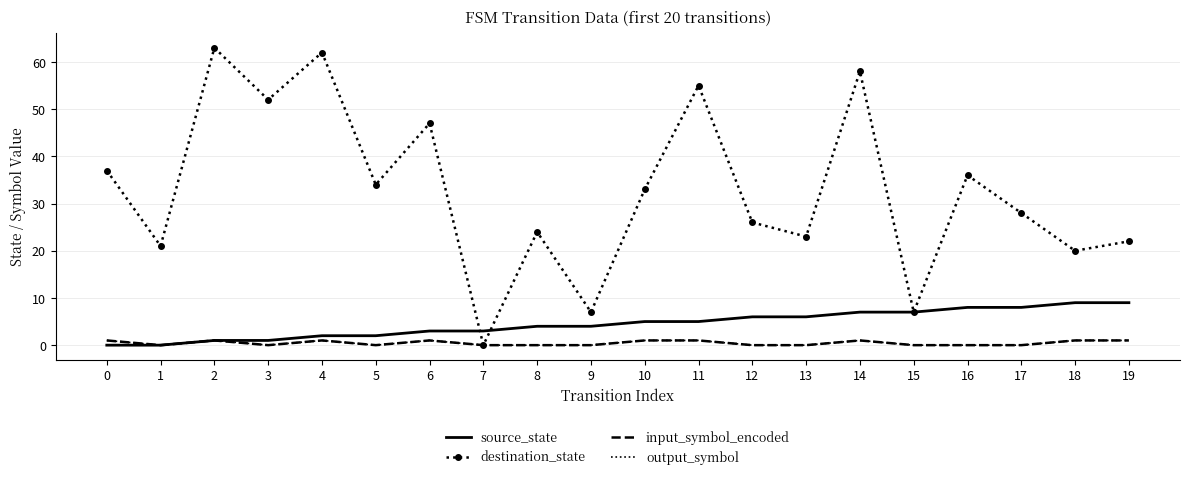

How many values in the source_state series are below 5?

10